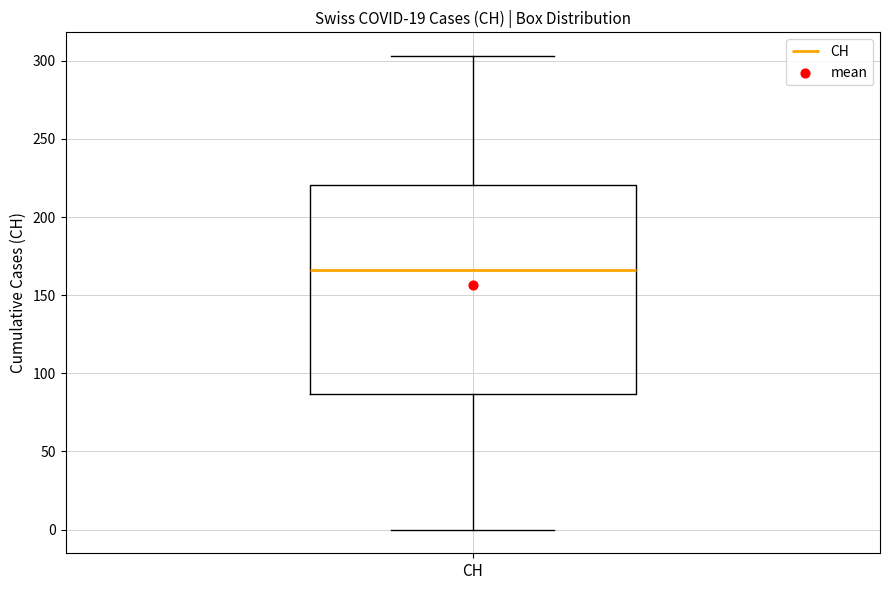

Read this box plot against the y-axis: the position of the median line, the range covered by the box, and the ends of both whiskers. The values are not printed on the chart, so give them approximately, as read against the axis.

median 165, box 85 to 220, whiskers 0 to 305